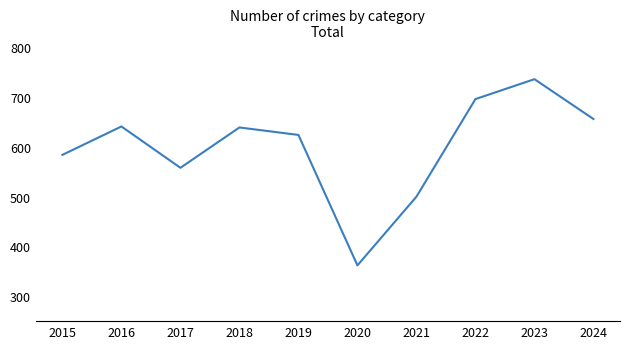

What is the sum of the values at 2020 and 2022?

1058